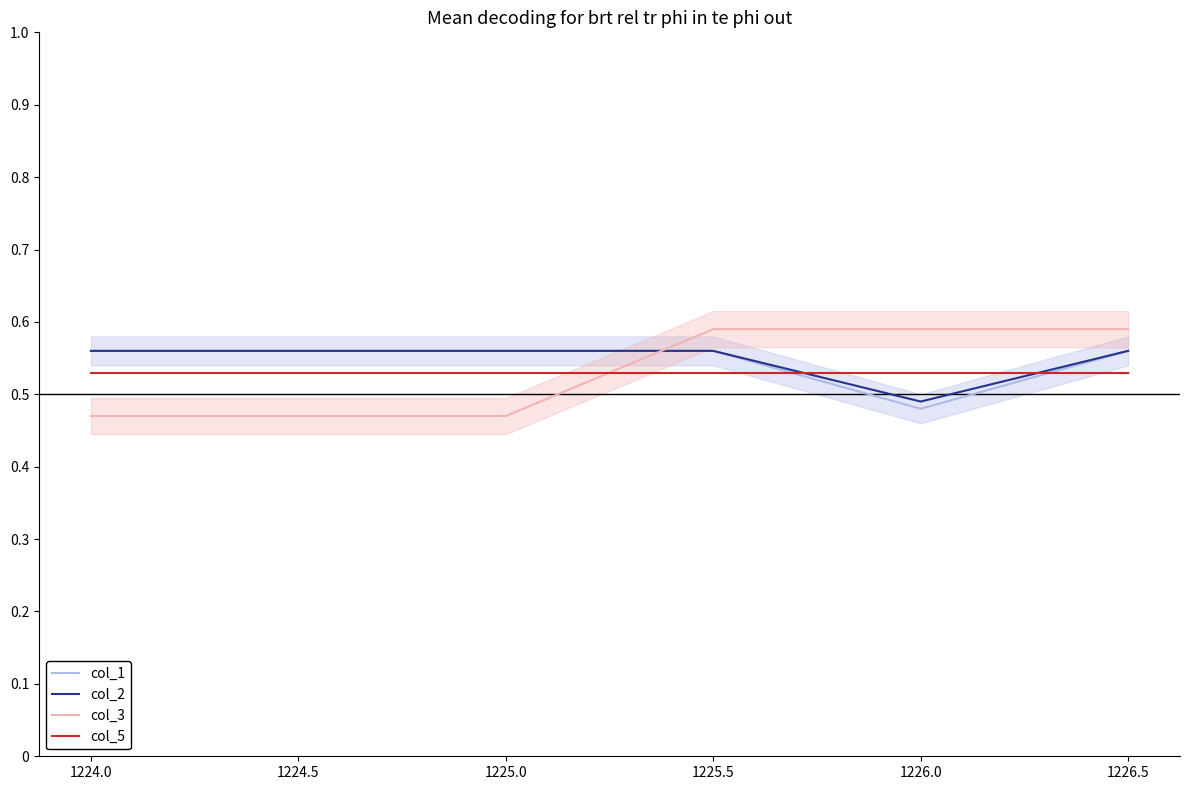

The col_1 series shows 0.4 at 1224.5. True or false?

False